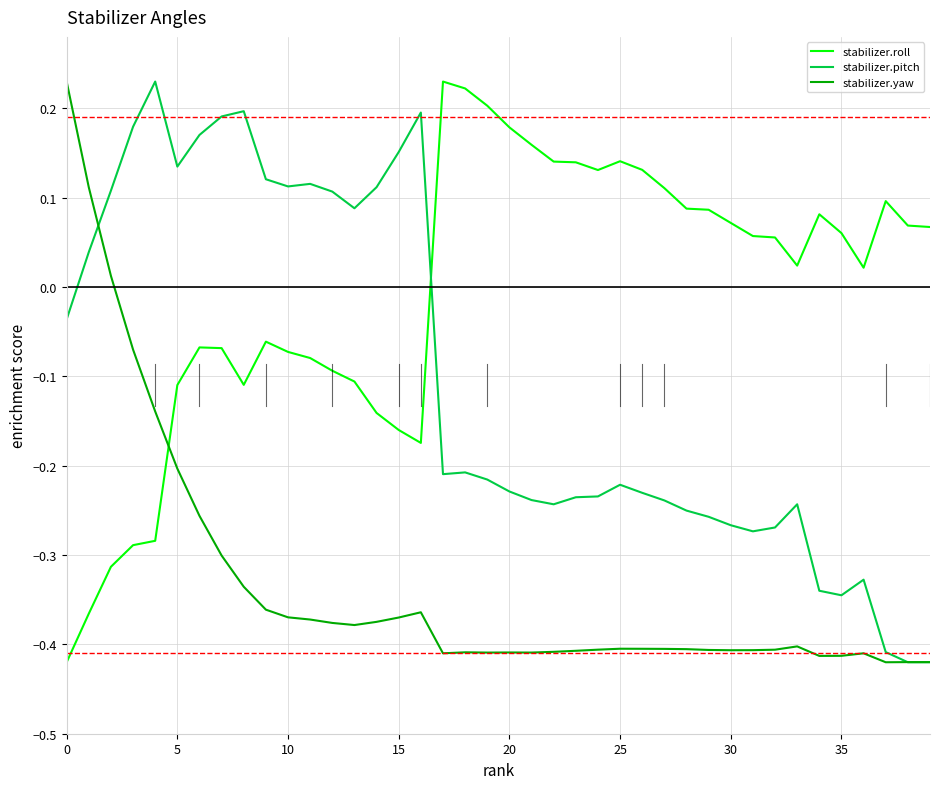

Which series ends up on top after the final intersection of stabilizer.roll and stabilizer.yaw?

stabilizer.roll